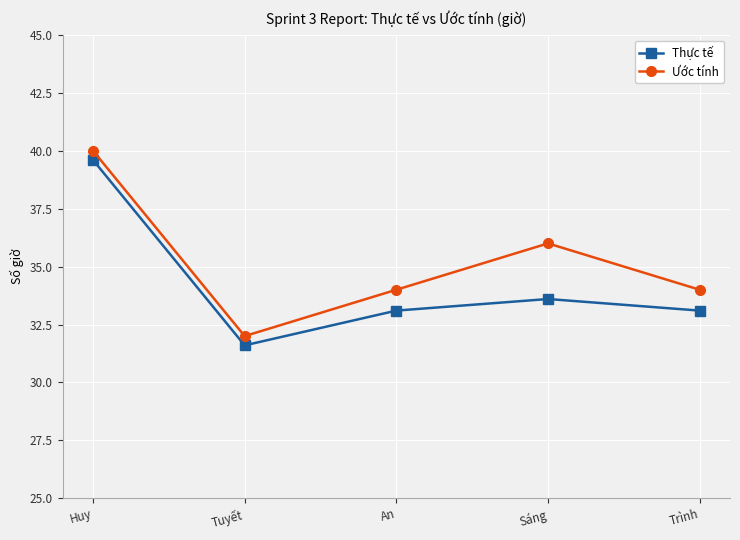

Is the value of Thực tế at Trình greater than the value of Ước tính at Trình?

No